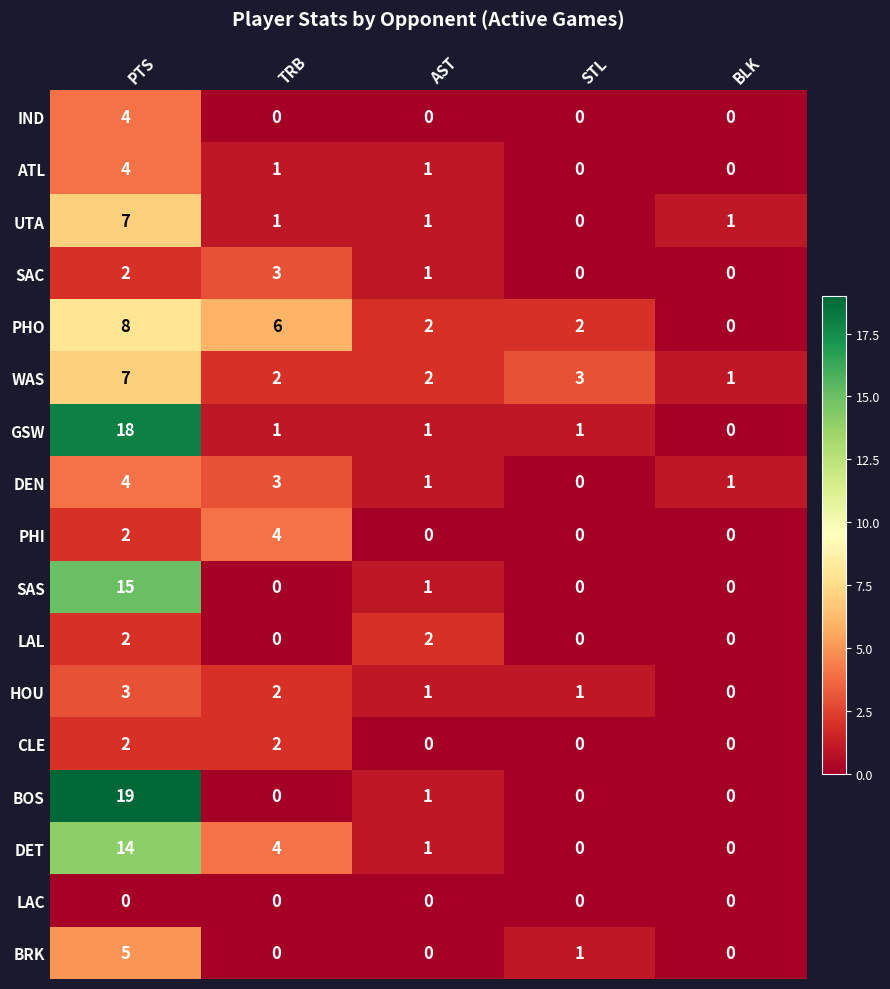

Which series has the widest spread of values?

BOS